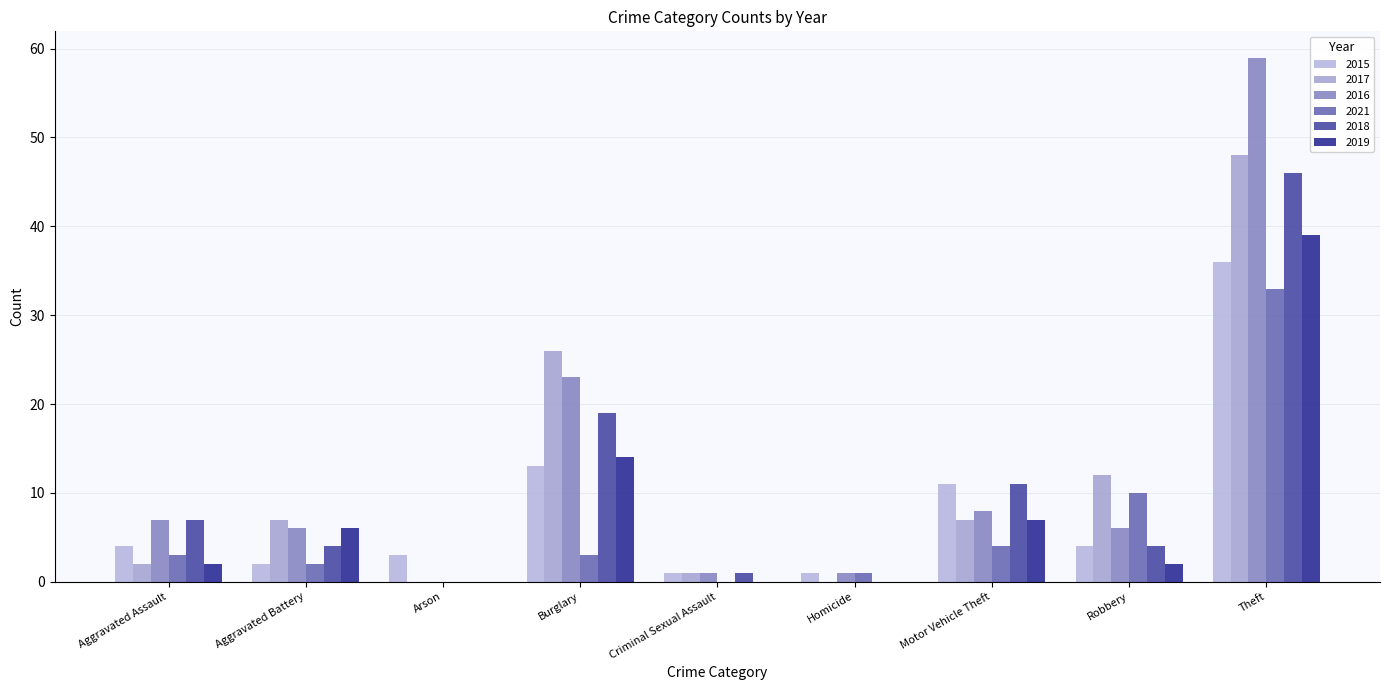

Reading left to right, list all the values displayed in this chart.

2015: Aggravated Assault=4	Aggravated Battery=2	Arson=3	Burglary=13	Criminal Sexual Assault=1	Homicide=1	Motor Vehicle Theft=11	Robbery=4	Theft=36
2017: Aggravated Assault=2	Aggravated Battery=7	Arson=0	Burglary=26	Criminal Sexual Assault=1	Homicide=0	Motor Vehicle Theft=7	Robbery=12	Theft=48
2016: Aggravated Assault=7	Aggravated Battery=6	Arson=0	Burglary=23	Criminal Sexual Assault=1	Homicide=1	Motor Vehicle Theft=8	Robbery=6	Theft=59
2021: Aggravated Assault=3	Aggravated Battery=2	Arson=0	Burglary=3	Criminal Sexual Assault=0	Homicide=1	Motor Vehicle Theft=4	Robbery=10	Theft=33
2018: Aggravated Assault=7	Aggravated Battery=4	Arson=0	Burglary=19	Criminal Sexual Assault=1	Homicide=0	Motor Vehicle Theft=11	Robbery=4	Theft=46
2019: Aggravated Assault=2	Aggravated Battery=6	Arson=0	Burglary=14	Criminal Sexual Assault=0	Homicide=0	Motor Vehicle Theft=7	Robbery=2	Theft=39